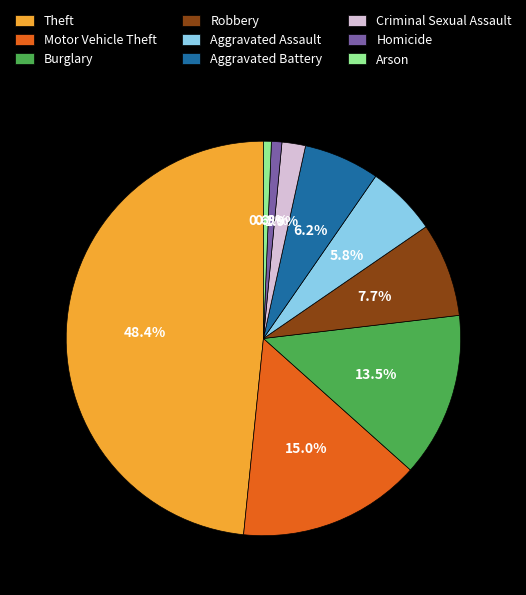

What is the ratio of the value at Aggravated Battery to the value at Robbery?

0.8